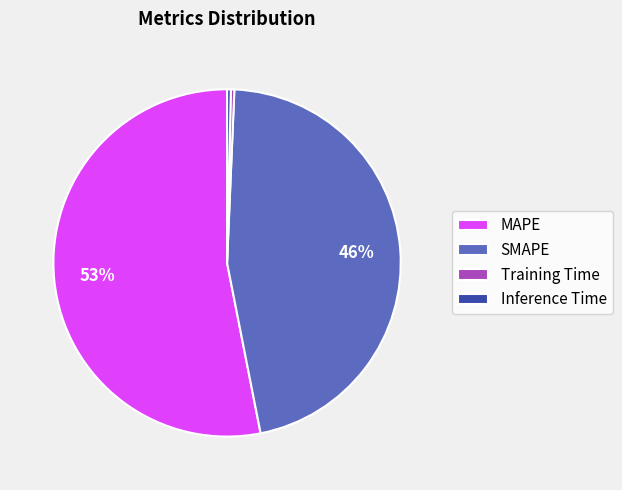

To the nearest percent, what is the average slice percentage?

25%